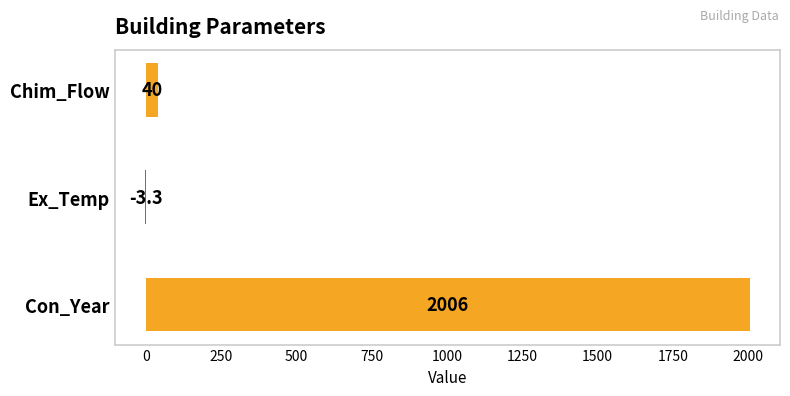

What is the maximum value shown in the chart?

2006.0